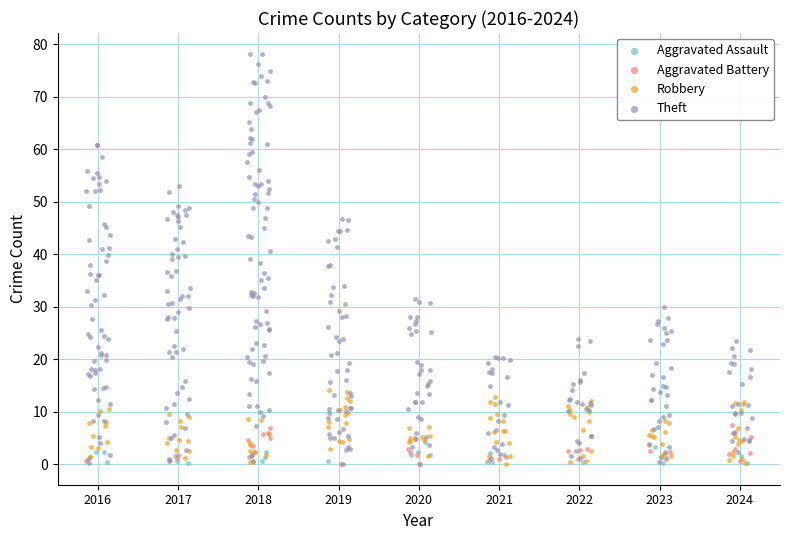

Which series contains the highest Y value?

Theft